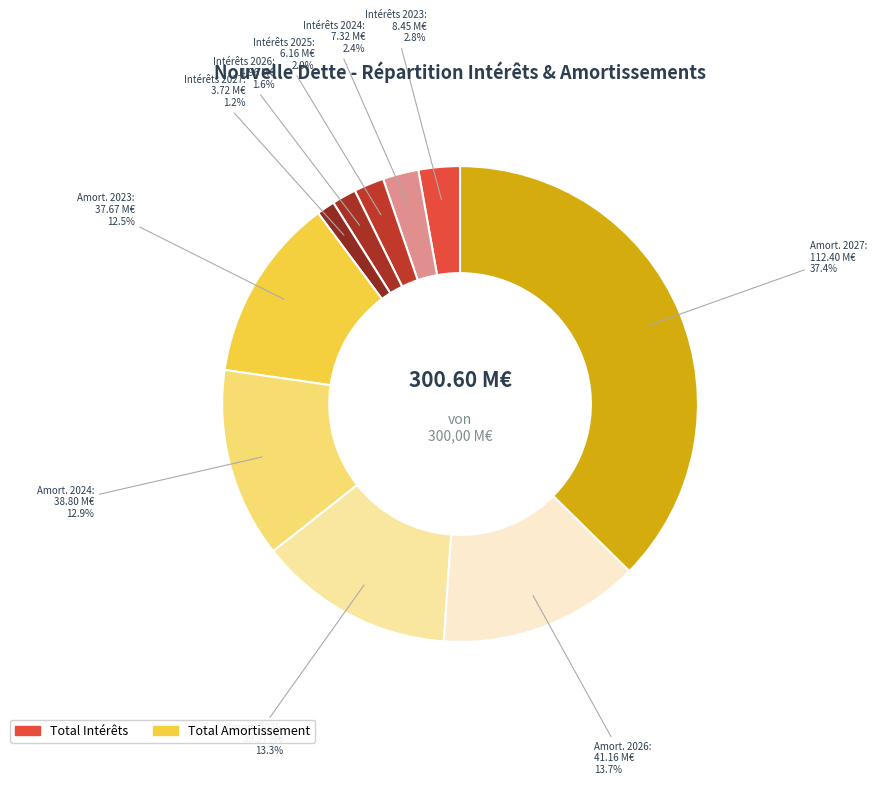

Which has a higher value, Amort. 2027 or Amort. 2024?

Amort. 2027